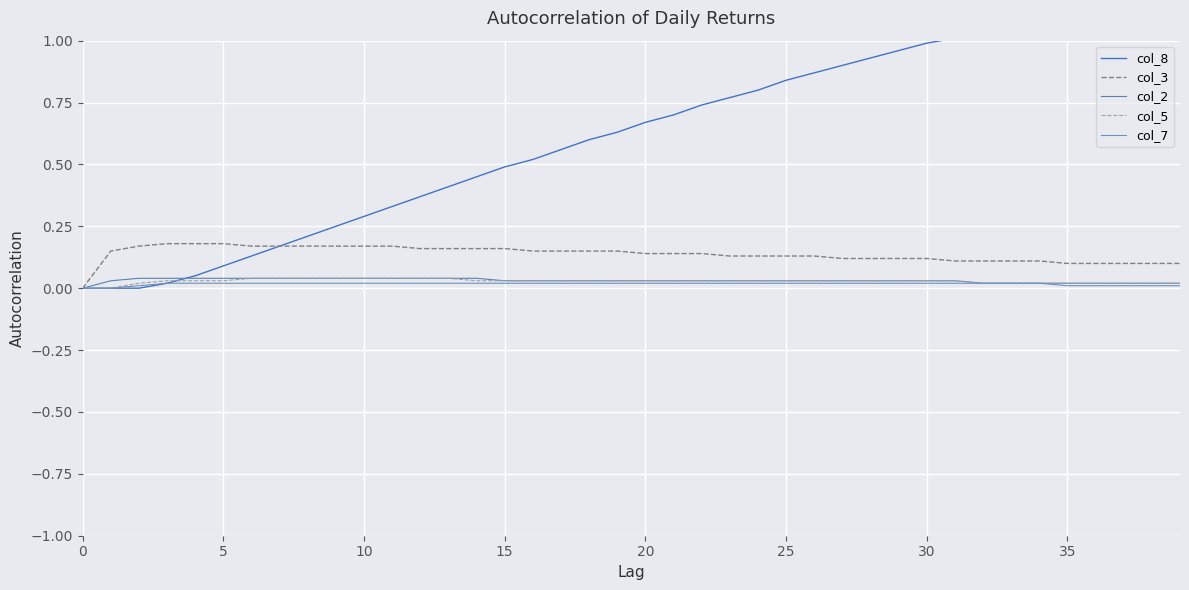

True or false: col_2 and col_3 intersect in this chart.

False